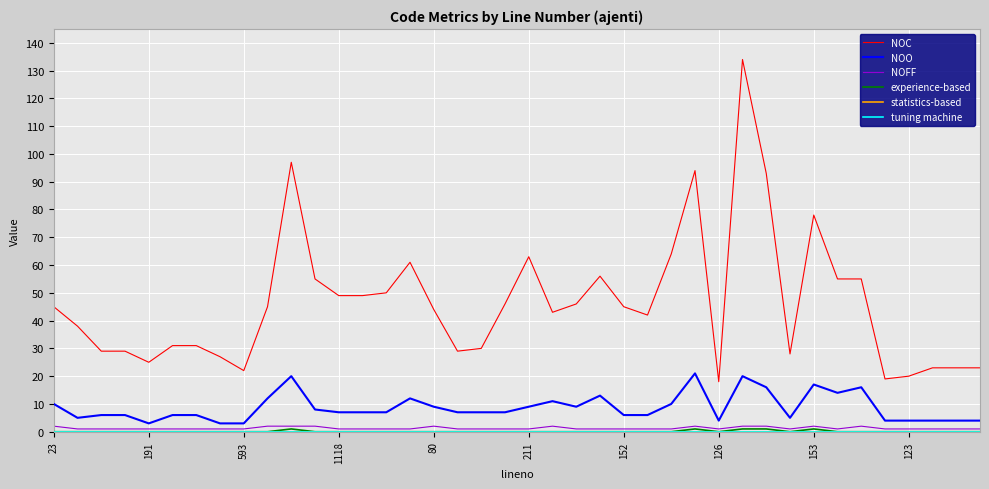

Does the chart display data point markers on the line(s)?

No